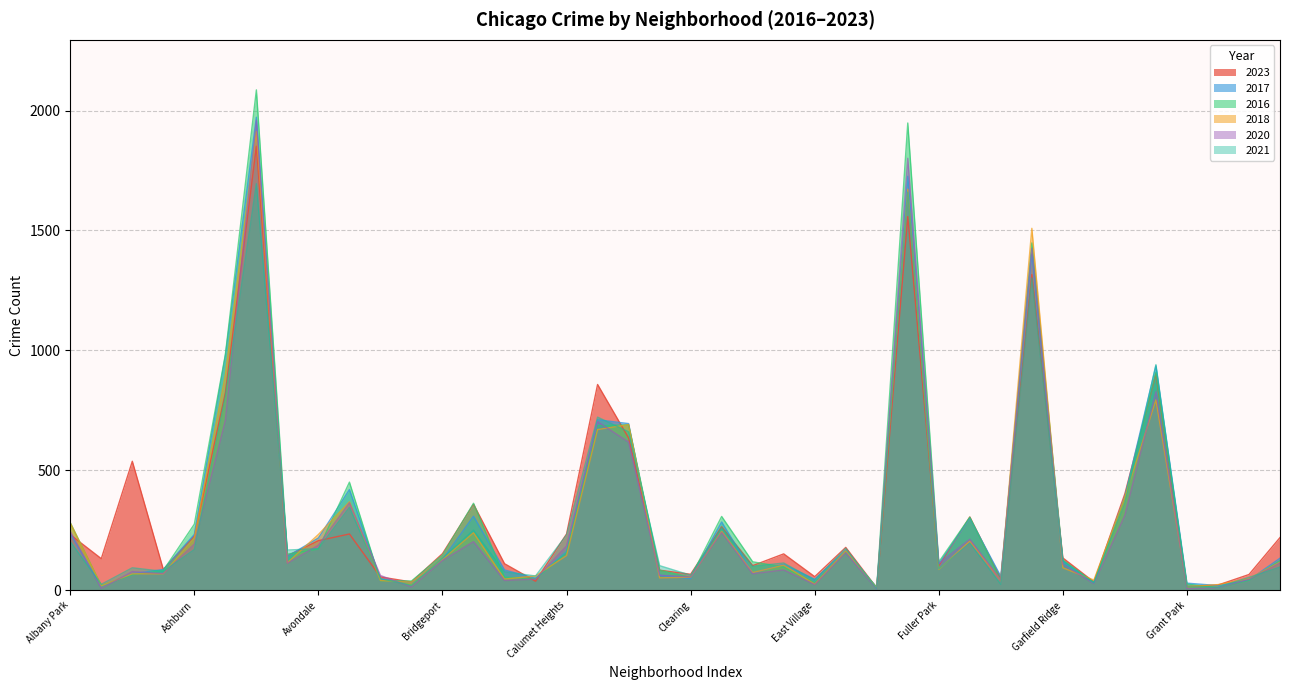

True or false: 2018 and 2021 cross at least once.

True